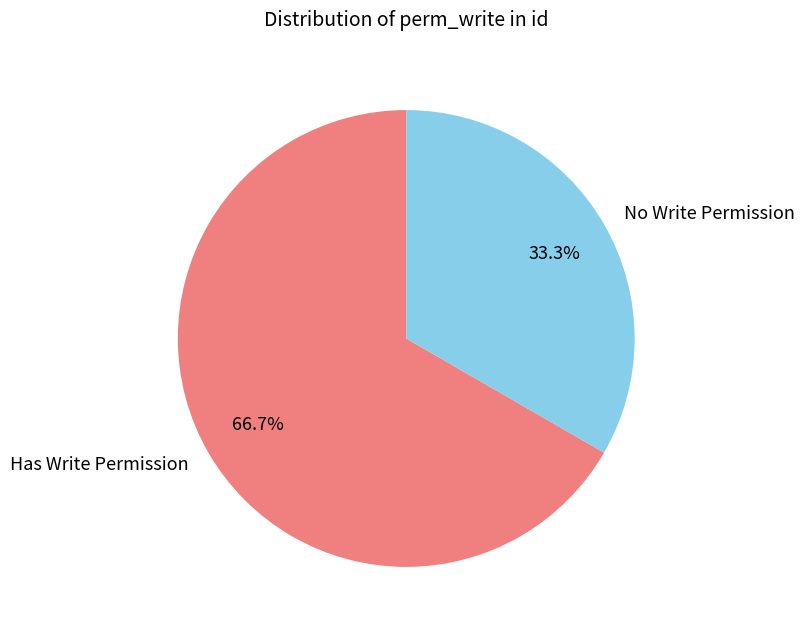

What is the smallest slice in the pie chart?

No Write Permission